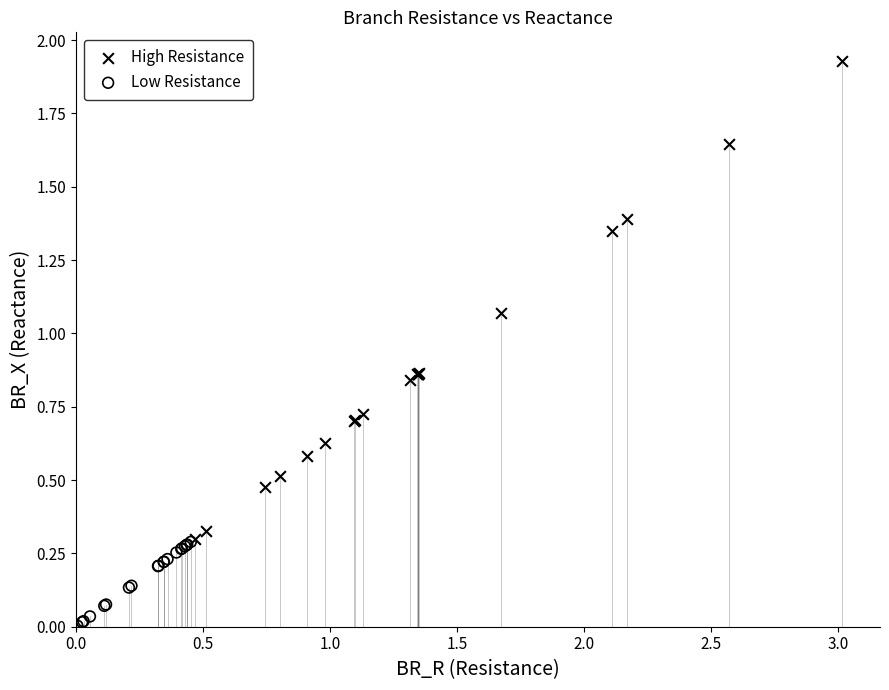

Which series has the widest spread of Y values?

High Resistance